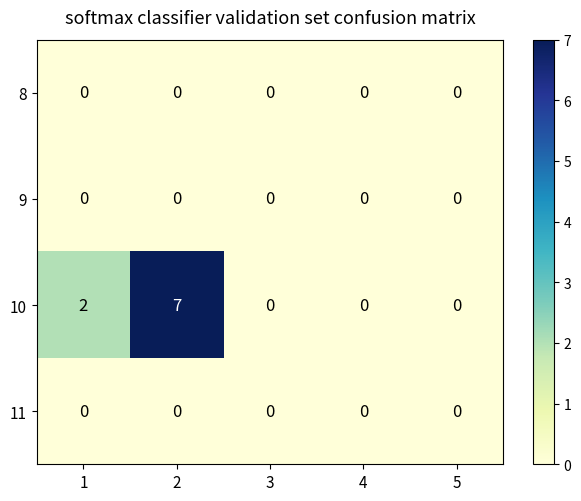

Which series has the largest total across all categories?

10